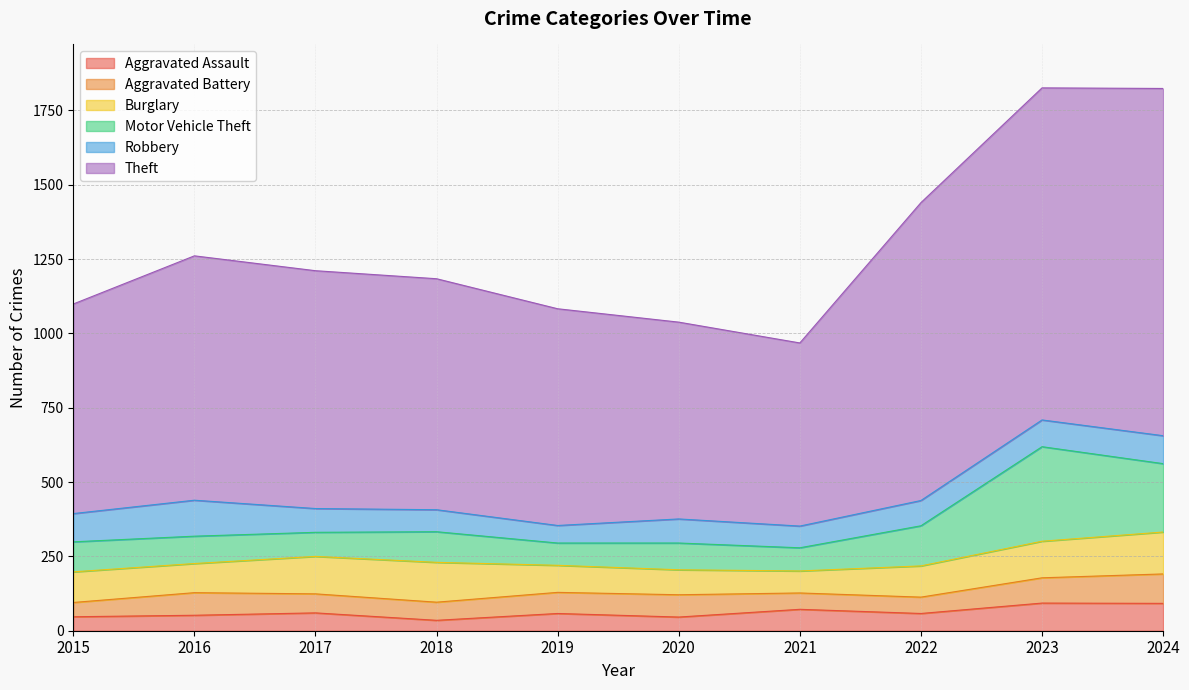

Reading left to right, list all the values displayed in this chart.

Aggravated Assault: 47	52	60	35	58	46	72	58	93	92
Aggravated Battery: 48	76	64	61	71	75	55	55	85	99
Burglary: 103	98	126	134	91	84	74	105	123	141
Motor Vehicle Theft: 101	92	81	103	75	90	78	135	318	230
Robbery: 95	121	80	74	59	81	73	85	90	94
Theft: 705	822	800	777	729	662	616	1002	1117	1168